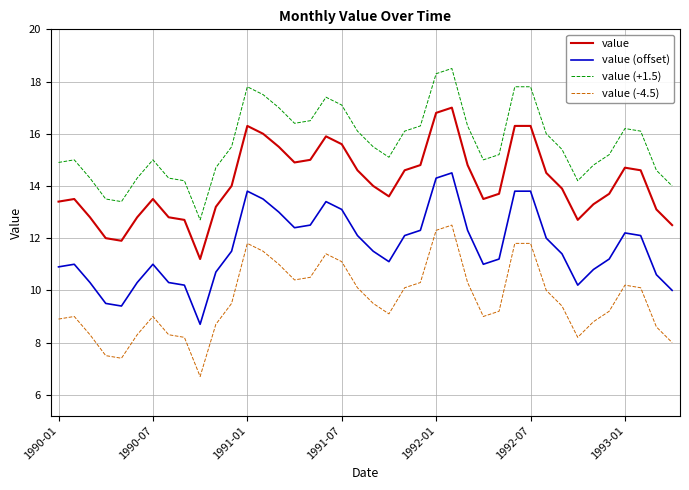

Rank the series by their maximum value, from lowest to highest.

value (-4.5), value (offset), value, value (+1.5)